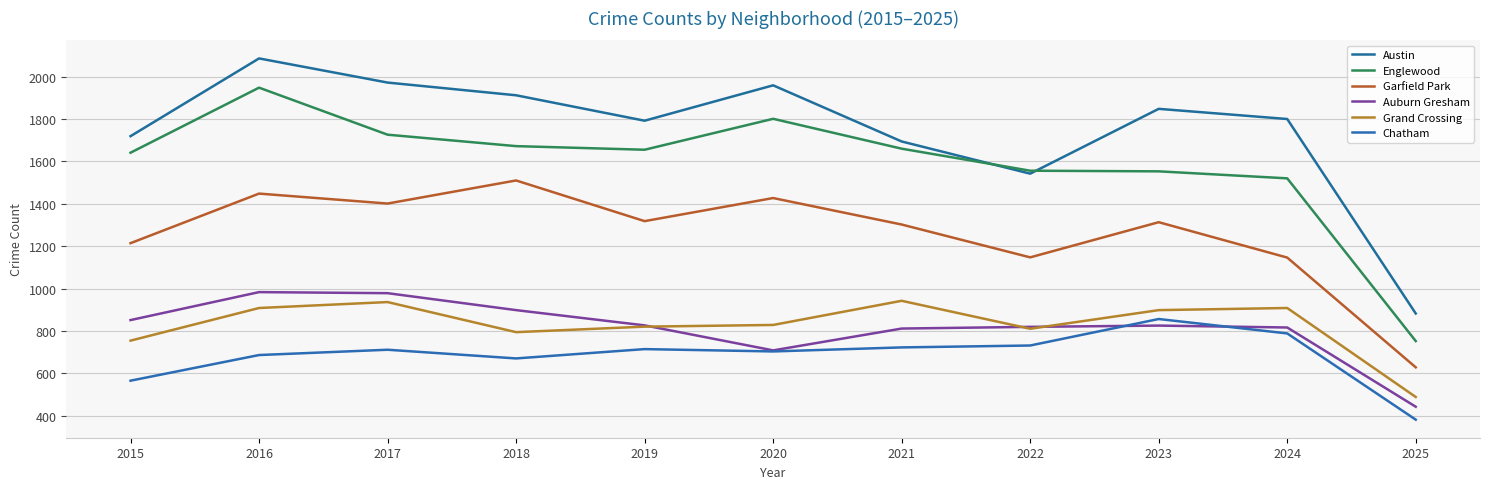

What is the smallest value displayed?

381